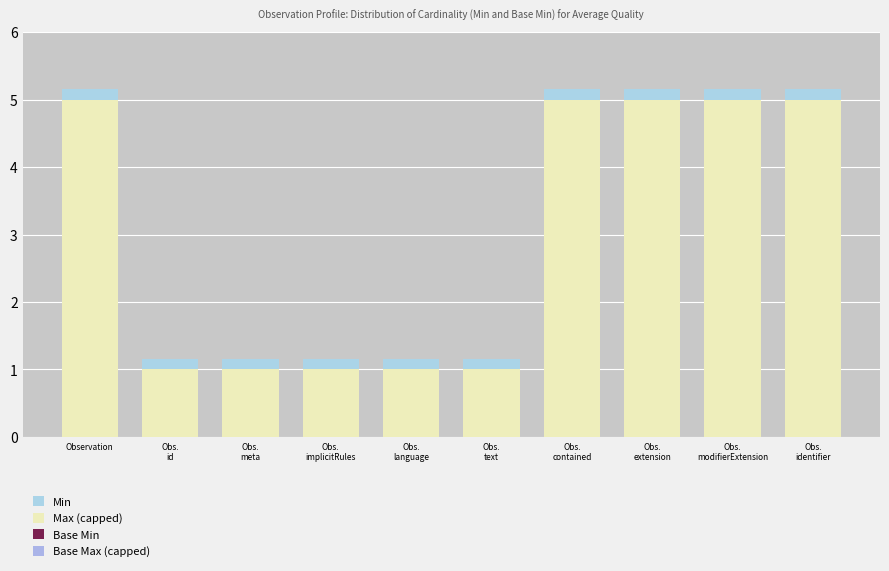

At how many categories does at least one series exceed 3?

5